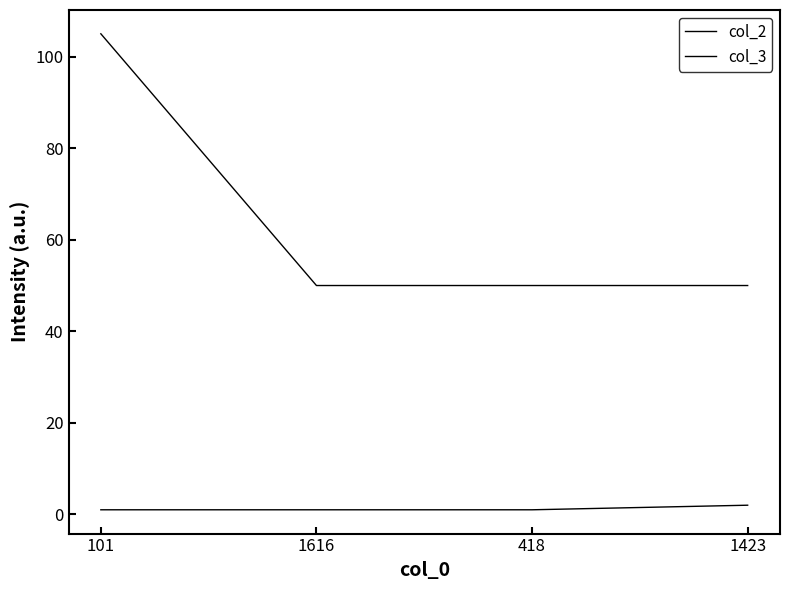

At which label does col_3 reach its minimum?

1616